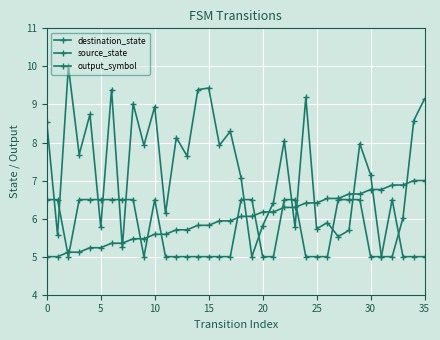

Does the chart have visible grid lines?

Yes